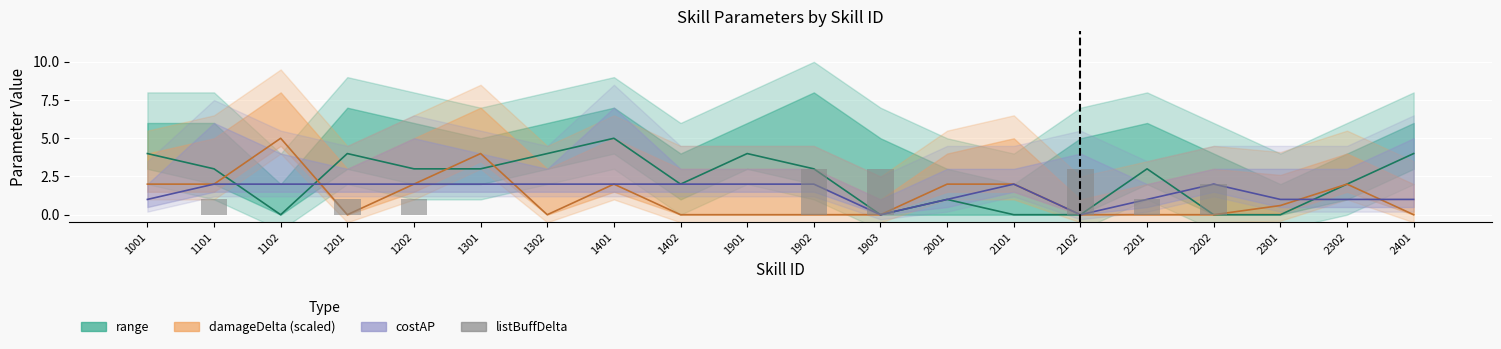

Count the number of categories in the chart.

20